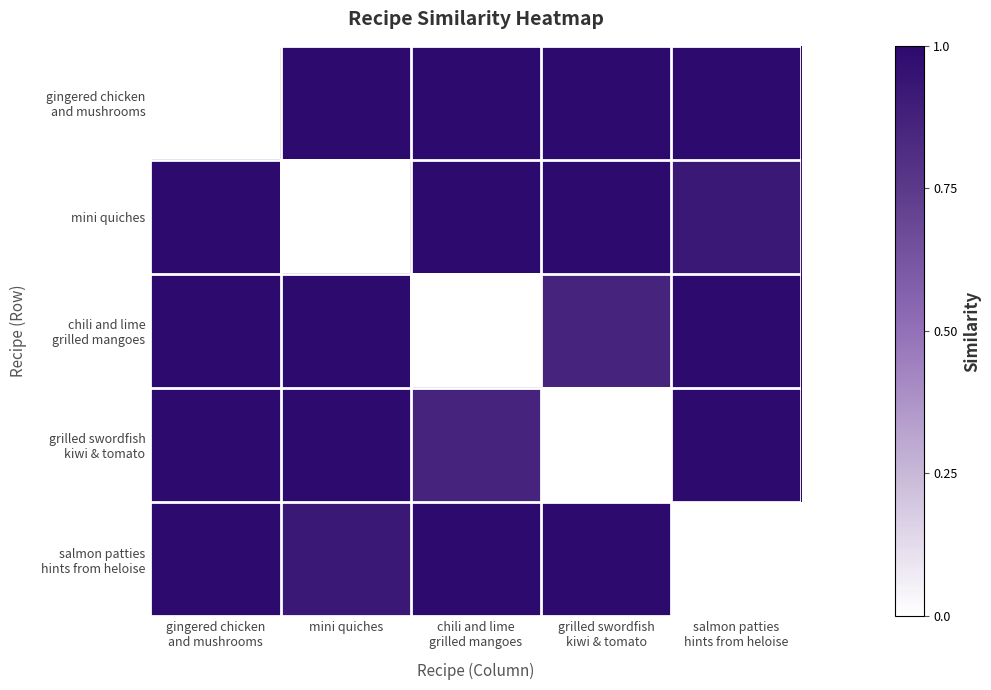

What is the difference between the highest and lowest values at grilled swordfish
kiwi & tomato?

1.0